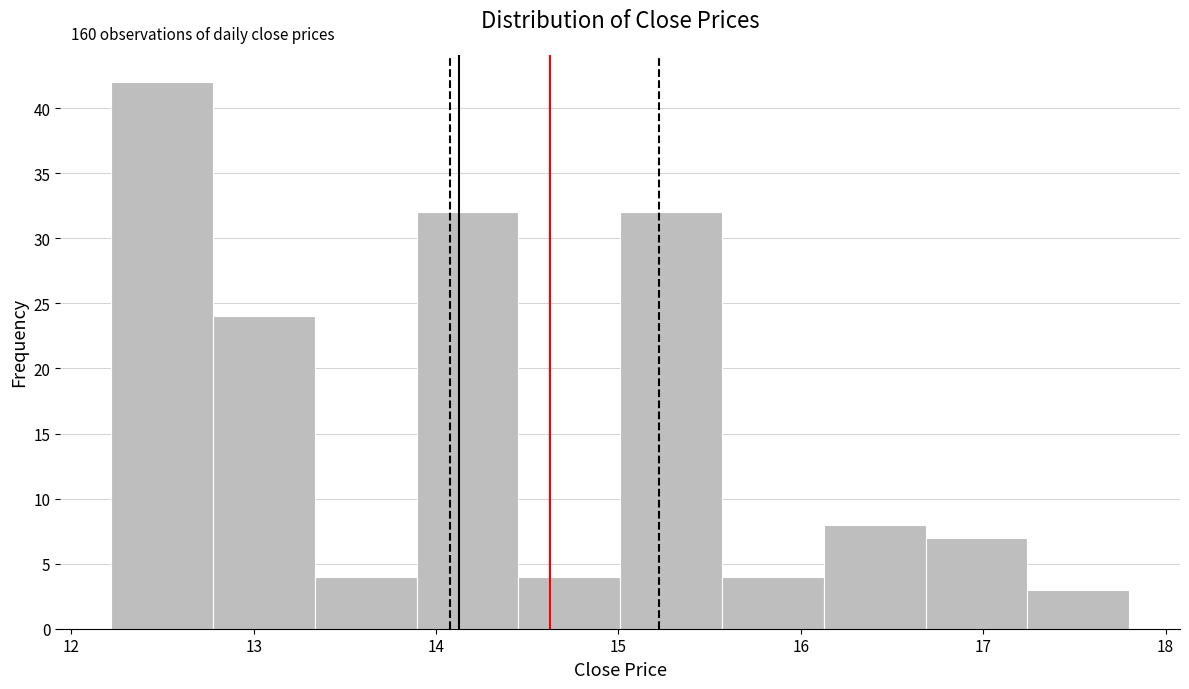

Over which range of the x-axis is the bar tallest?

12.2 to 12.8